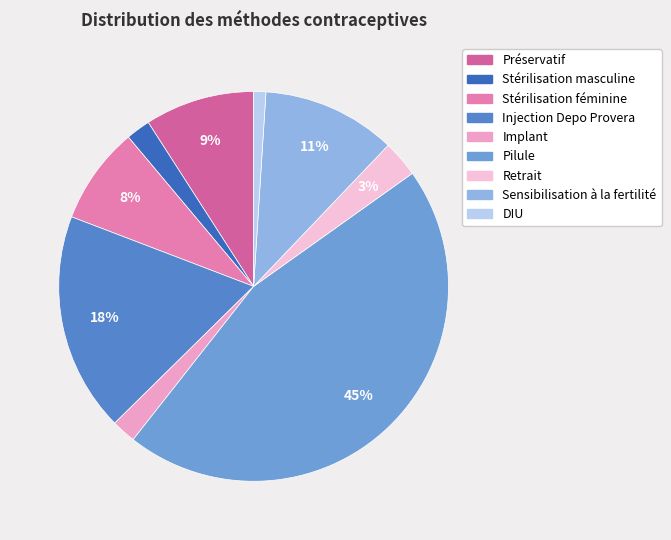

True or false: Préservatif accounts for 9% of the total.

True